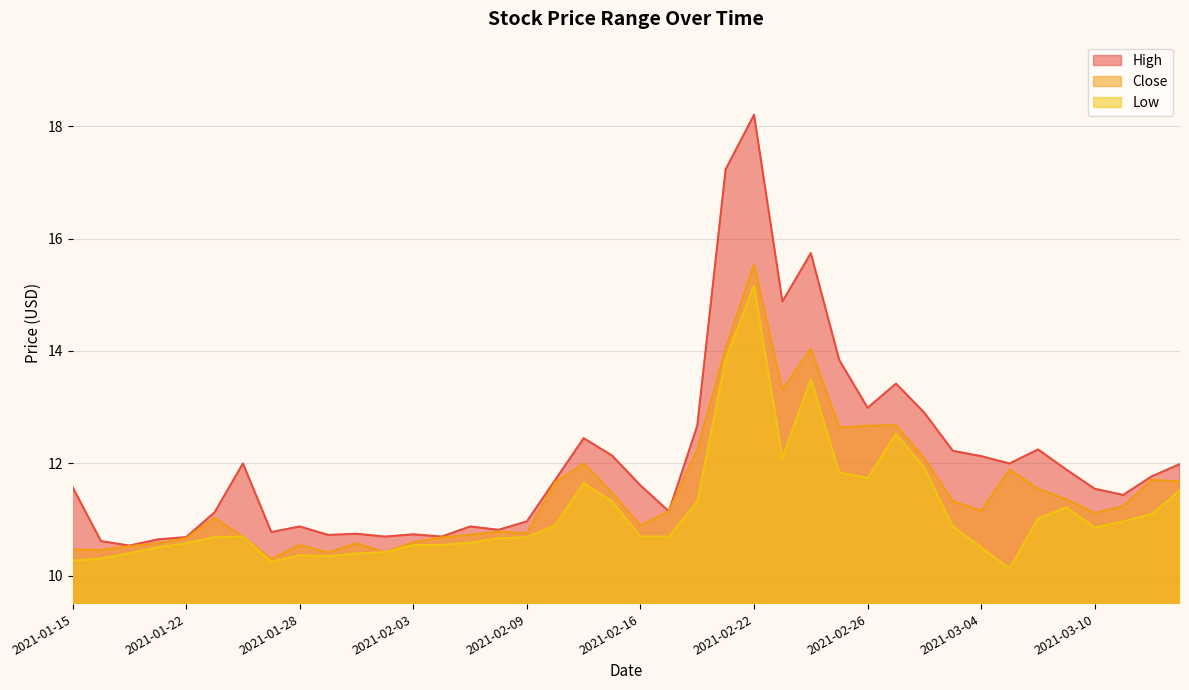

What is the value of the Close point at the 5th from the left?

10.7